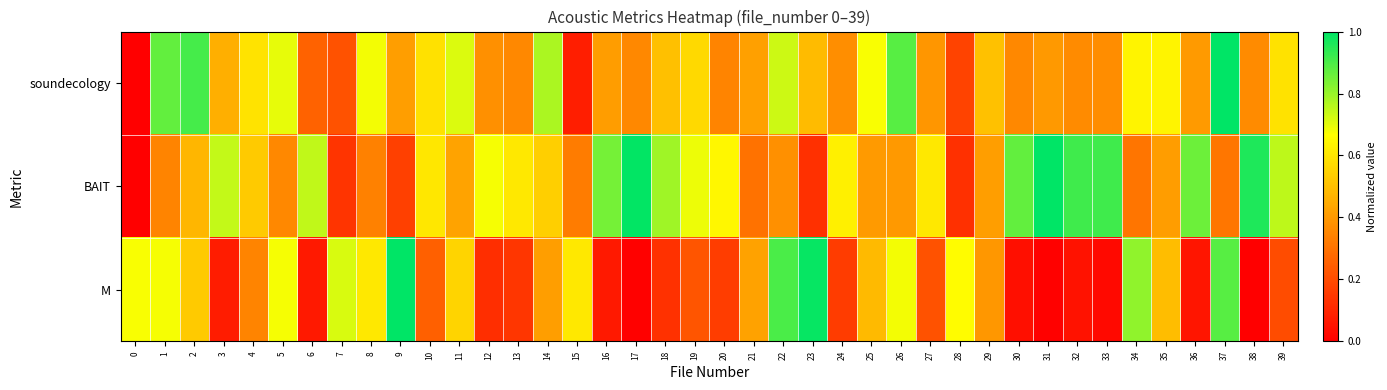

What is the greatest value displayed?

1.0